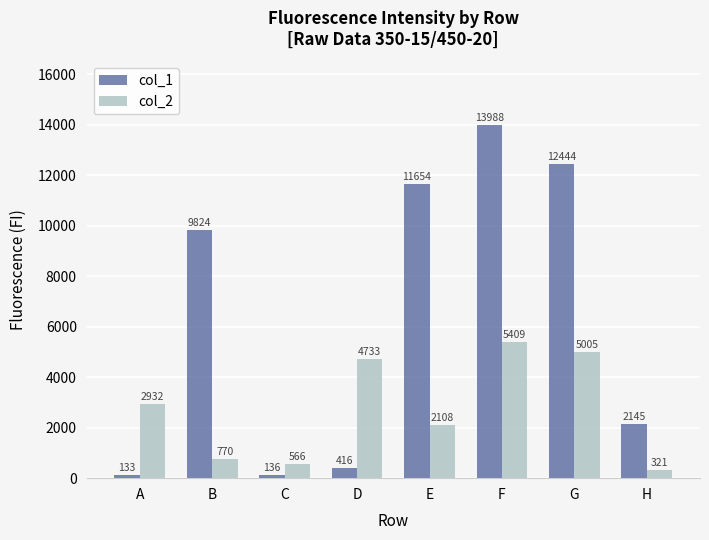

What is the sum of all col_1 values?

50740